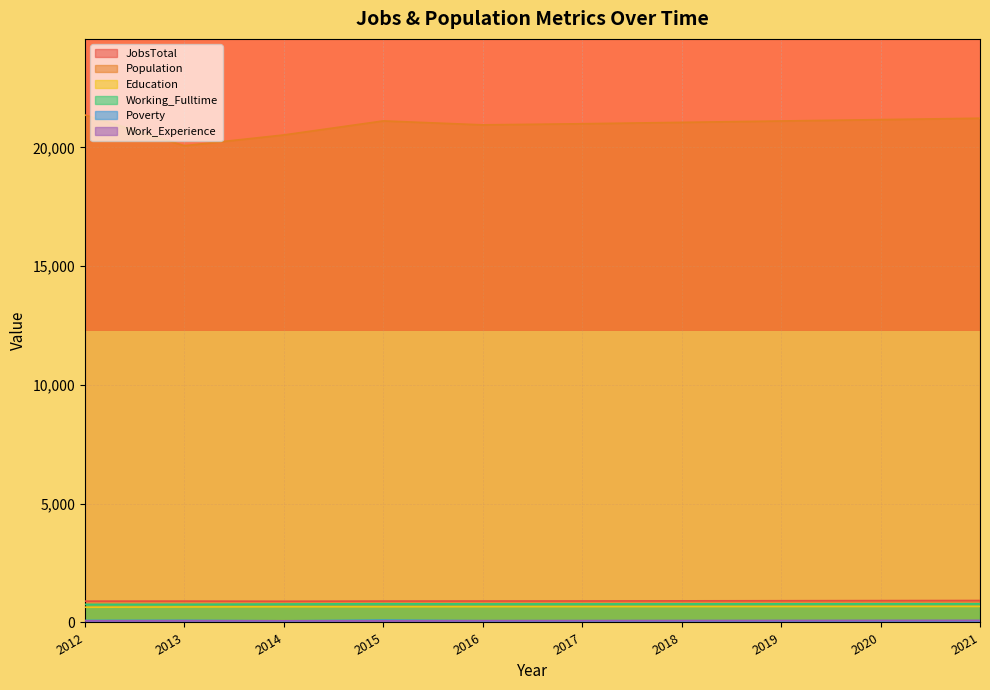

Reading left to right, transcribe all the data shown in this chart.

JobsTotal: 2012=898	2013=900	2014=894	2015=901	2016=903	2017=905	2018=910	2019=915	2020=920	2021=924
Population: 2012=21367	2013=20075	2014=20527	2015=21118	2016=20952	2017=20999	2018=21057	2019=21115	2020=21173	2021=21231
Education: 2012=641	2013=653	2014=661	2015=661	2016=665	2017=667	2018=669	2019=671	2020=673	2021=675
Working_Fulltime: 2012=762	2013=765	2014=777	2015=788	2016=780	2017=780	2018=782	2019=784	2020=786	2021=788
Poverty: 2012=85	2013=87	2014=68	2015=98	2016=73	2017=73	2018=74	2019=75	2020=76	2021=76
Work_Experience: 2012=68	2013=73	2014=71	2015=68	2016=75	2017=77	2018=79	2019=81	2020=84	2021=86